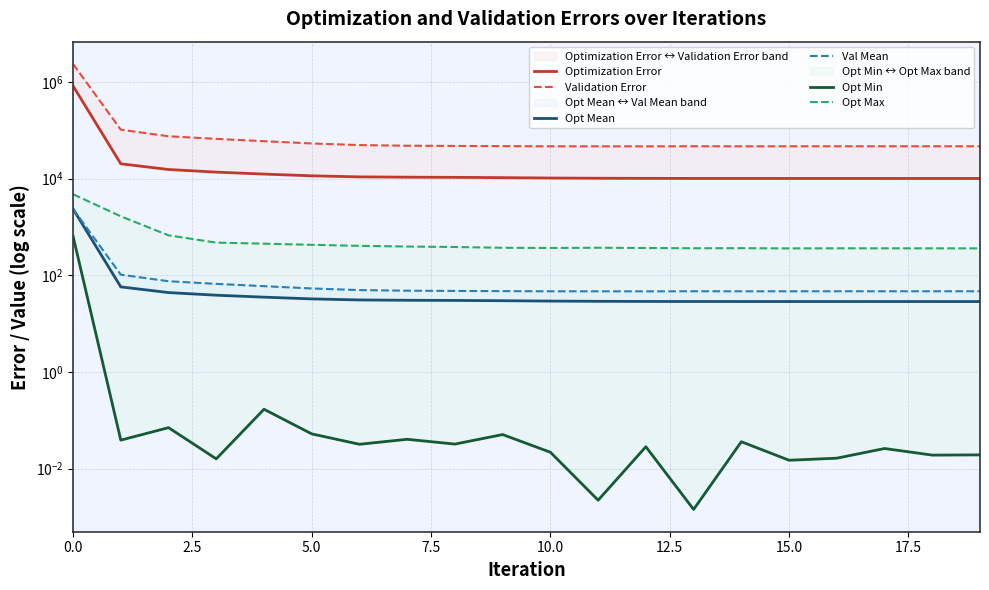

List the series in order of their peak value, lowest first.

Opt Min, Opt Mean, Val Mean, Opt Max, Optimization Error, Validation Error